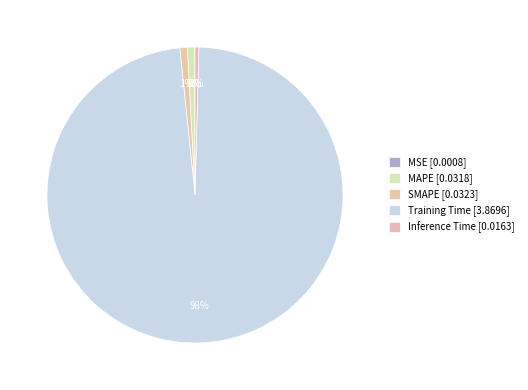

Which slice is the largest?

Training Time